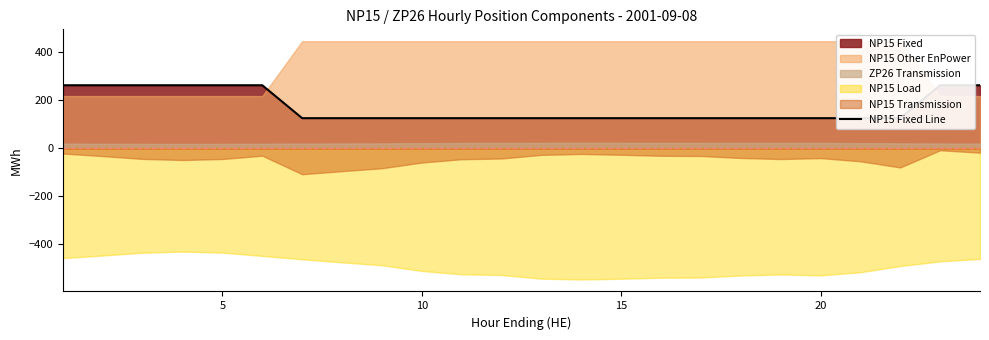

Is it true that the value at 21 is 209?

False